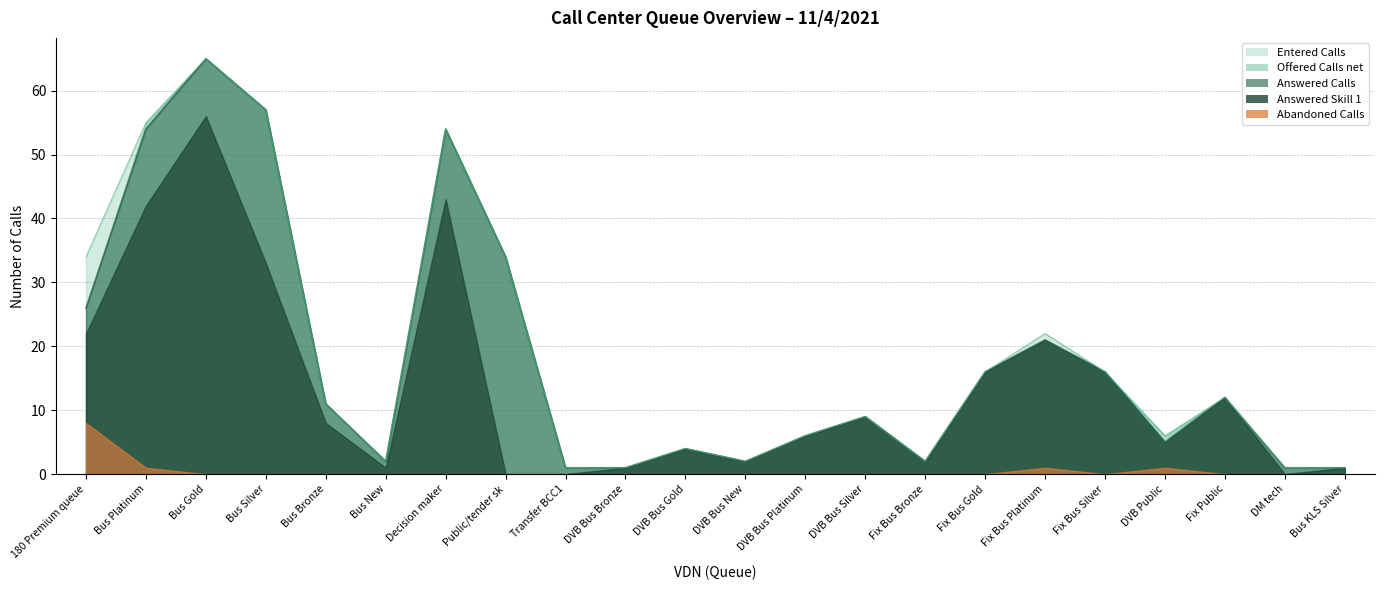

What is the difference between the highest and lowest values at Nov_Bus_KLS_Silver?

1